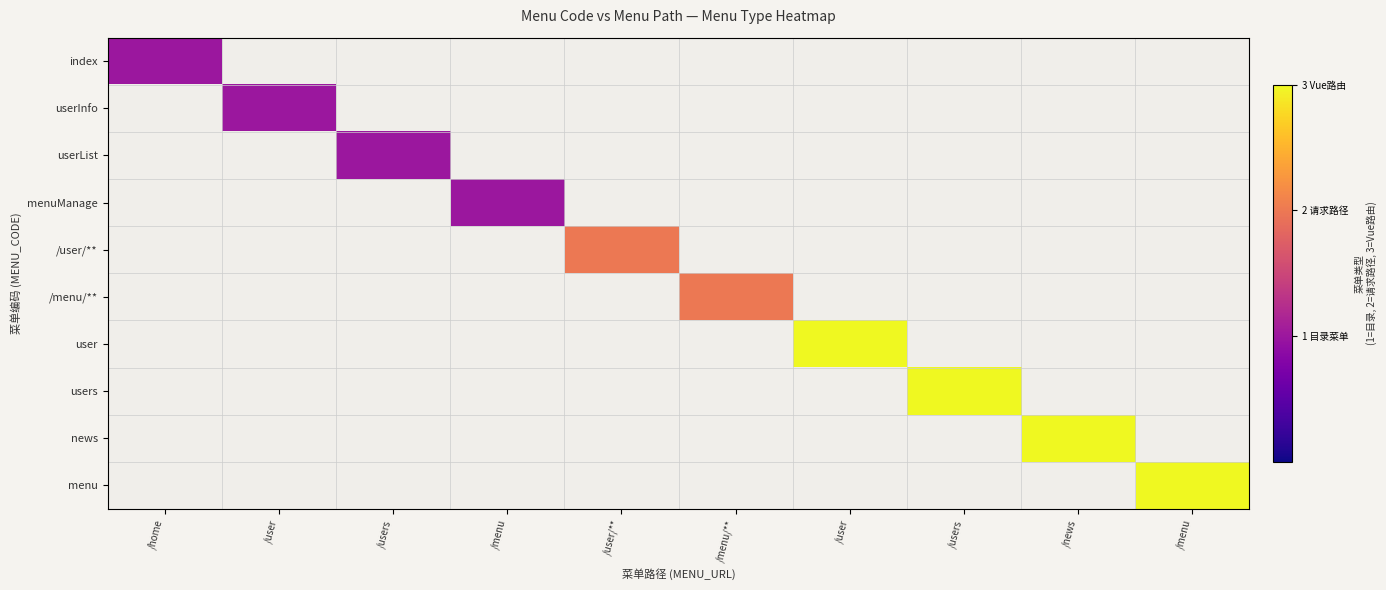

The users series shows 4.6 at /users. True or false?

False